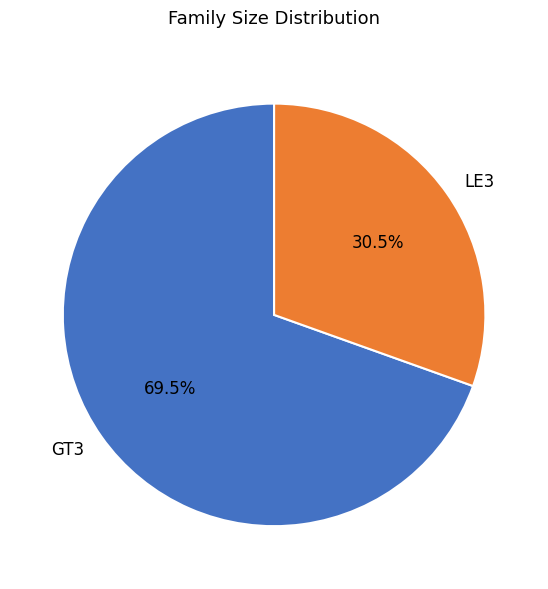

What percentage do LE3 and GT3 together represent?

100.0%